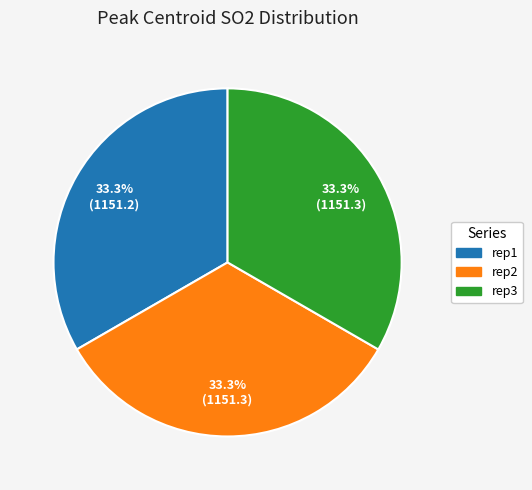

Is there any slice that represents more than half of the pie?

No